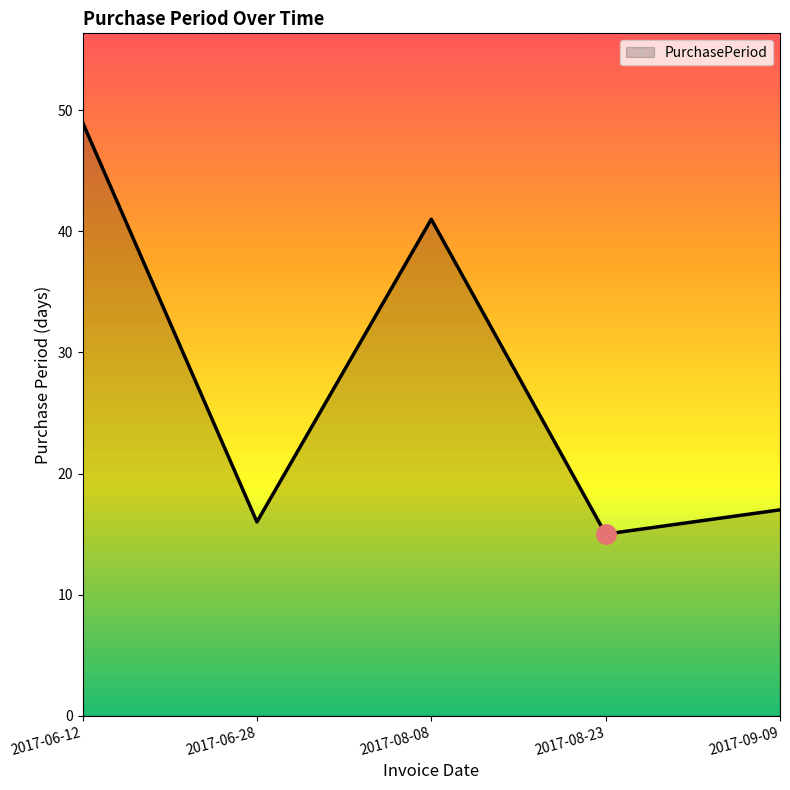

At which category does the chart reach its peak across all series?

2017-06-12